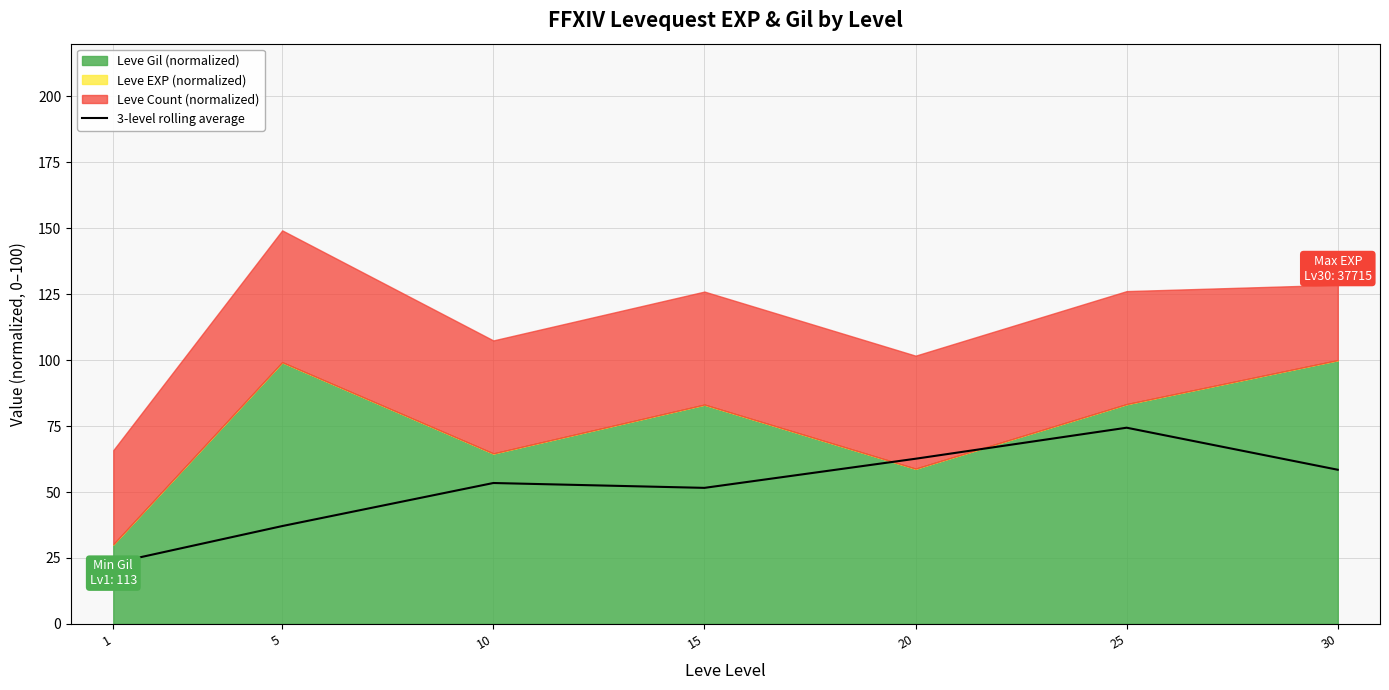

What is the sum of all values?

360.6